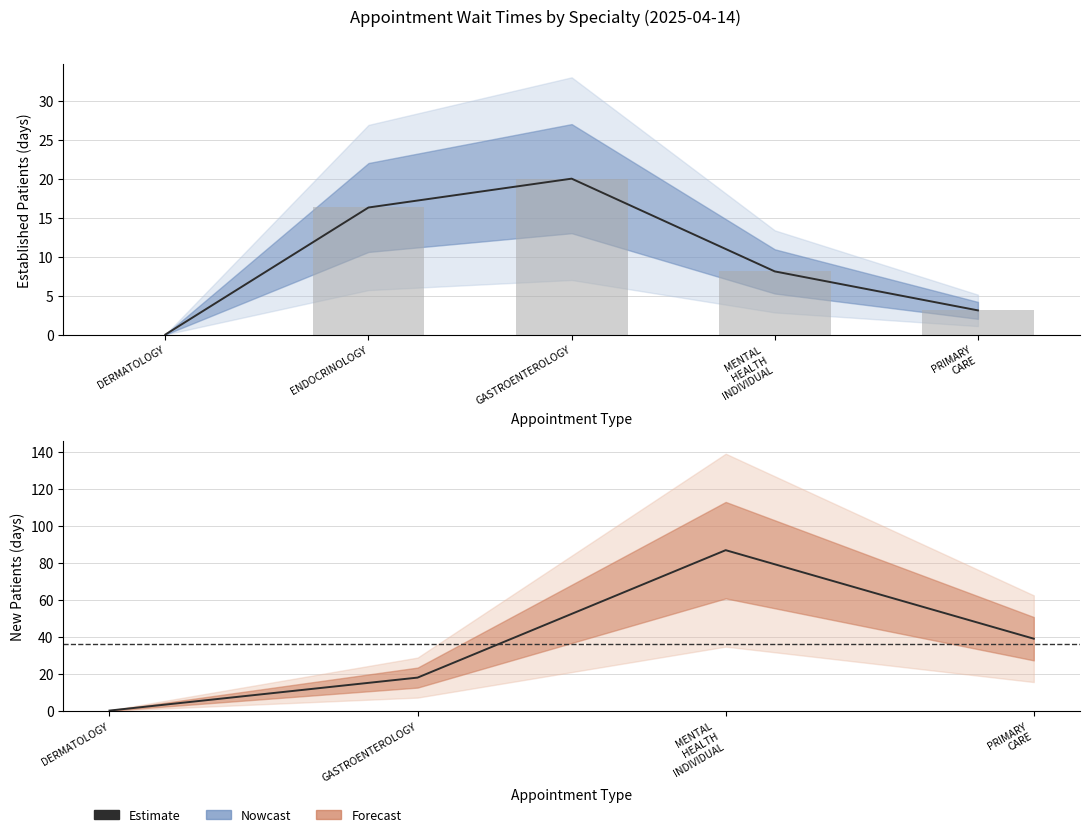

How many data points are less than 8?

2